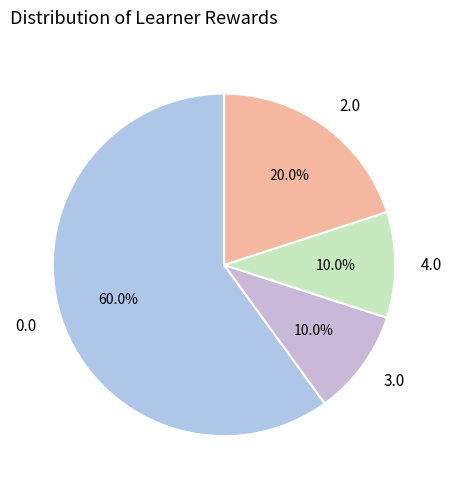

To the nearest percent, what is the difference between the largest and smallest slice percentages?

50%